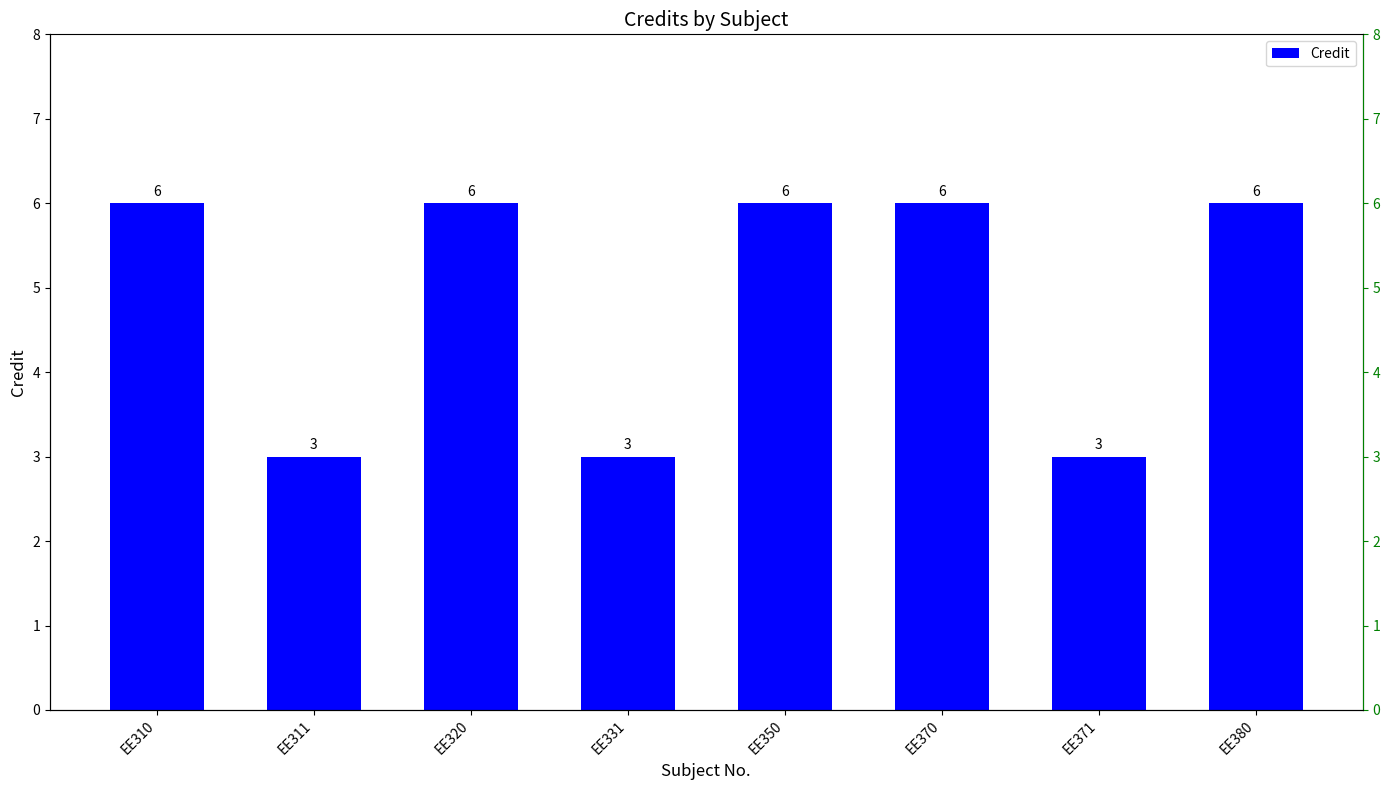

Reading left to right, list all the values displayed in this chart.

6	3	6	3	6	6	3	6